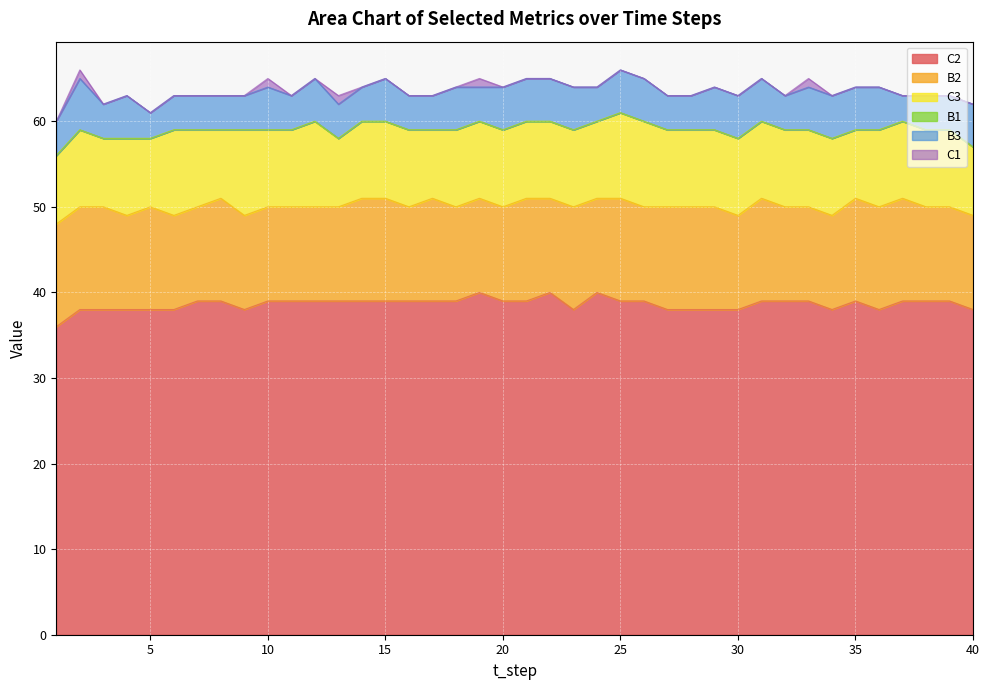

List the series in order of their peak value, highest first.

C2, B2, C3, B3, C1, B1